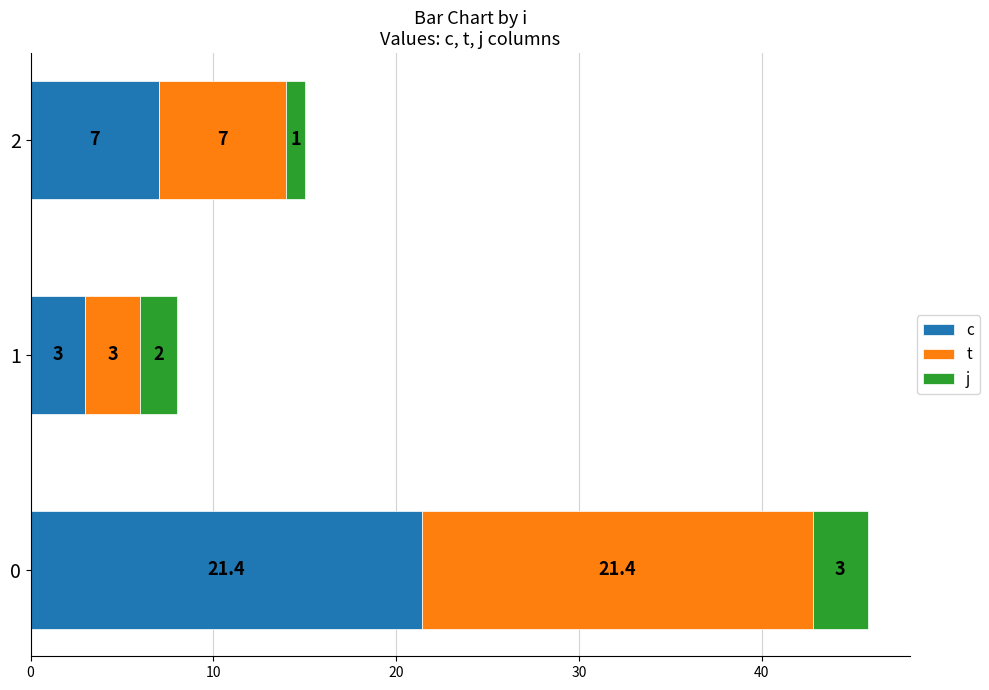

What is the total value across all series at 1?

8.0